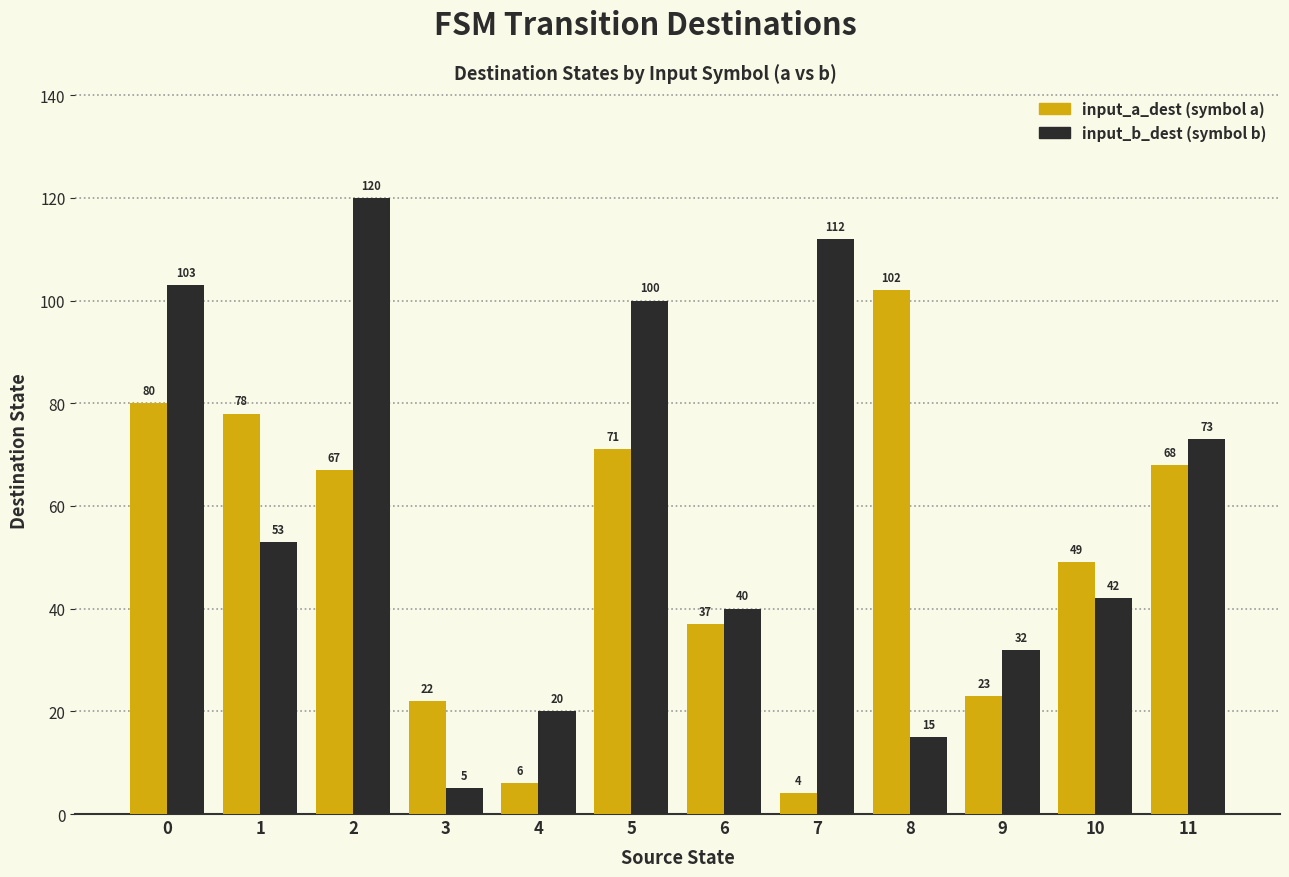

What is the maximum value shown in the chart?

120